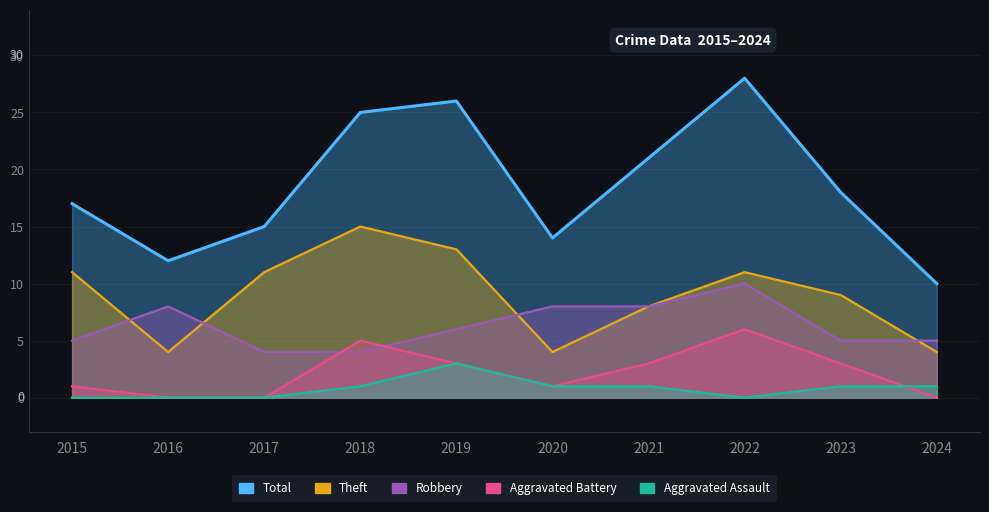

Is it true that Aggravated Assault equals 2 at 2022?

False